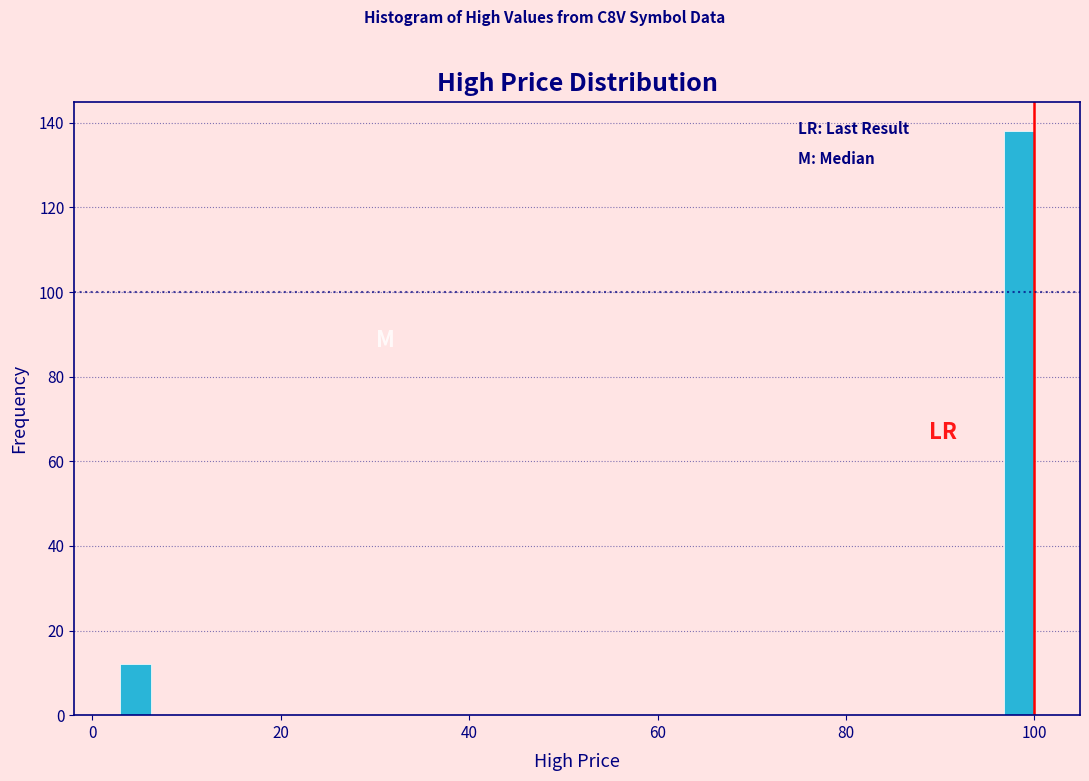

Read against the x-axis, roughly where is the centre of the tallest bar?

98